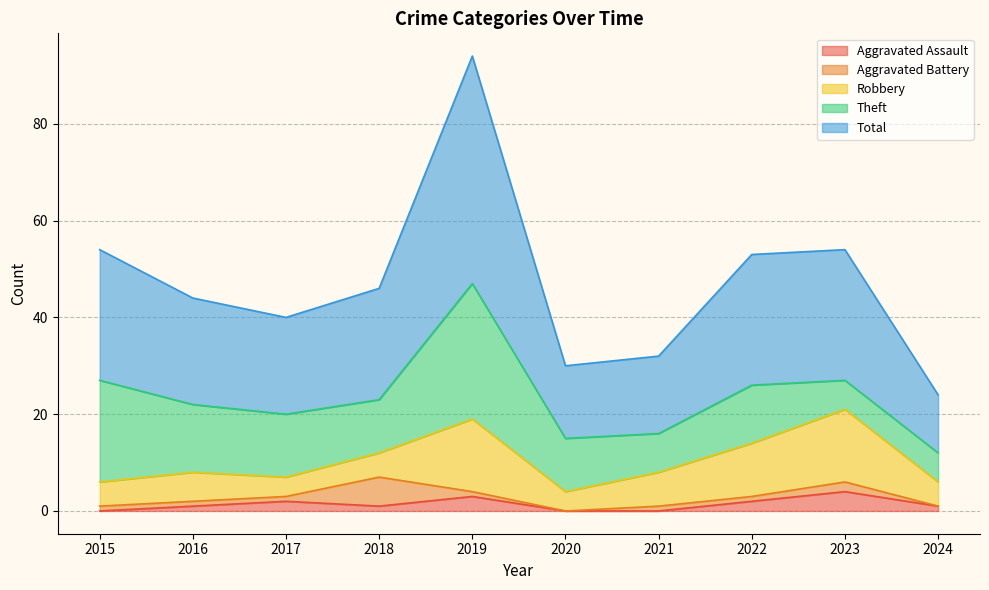

At which category does the chart reach its peak across all series?

2019